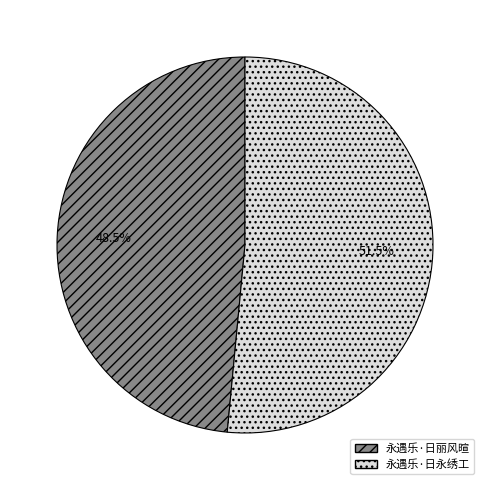

Is the sum of 永遇乐·日丽风暄 and 永遇乐·日永绣工 greater than half?

Yes